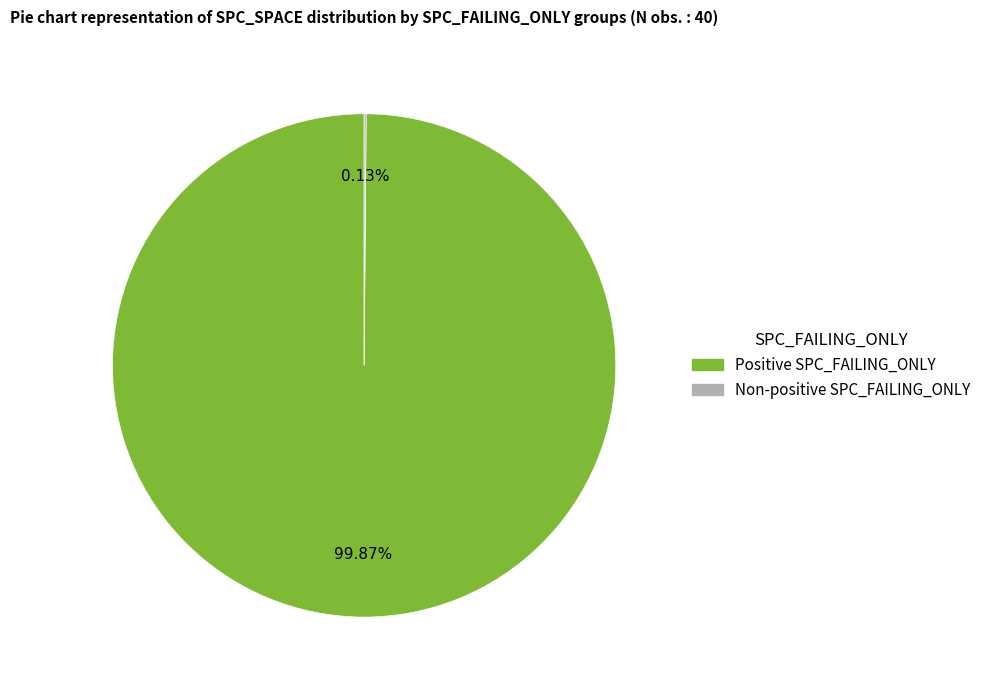

Is there any slice that represents more than half of the pie?

Yes